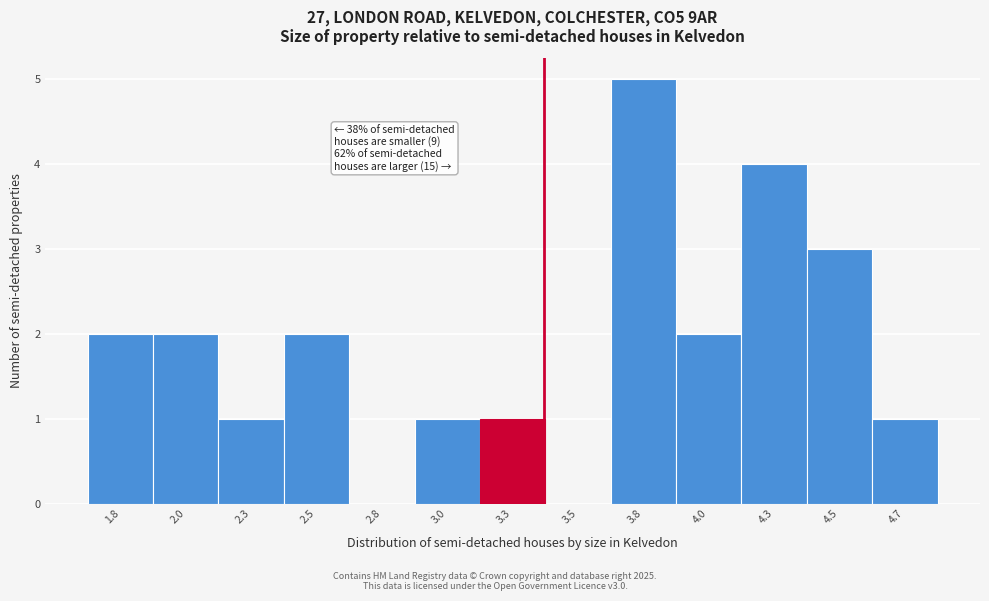

Reading right to left, transcribe all the data shown in this chart.

4.7=1	4.5=3	4.3=4	4.0=2	3.8=5	3.5=0	3.3=1	3.0=1	2.8=0	2.5=2	2.3=1	2.0=2	1.8=2